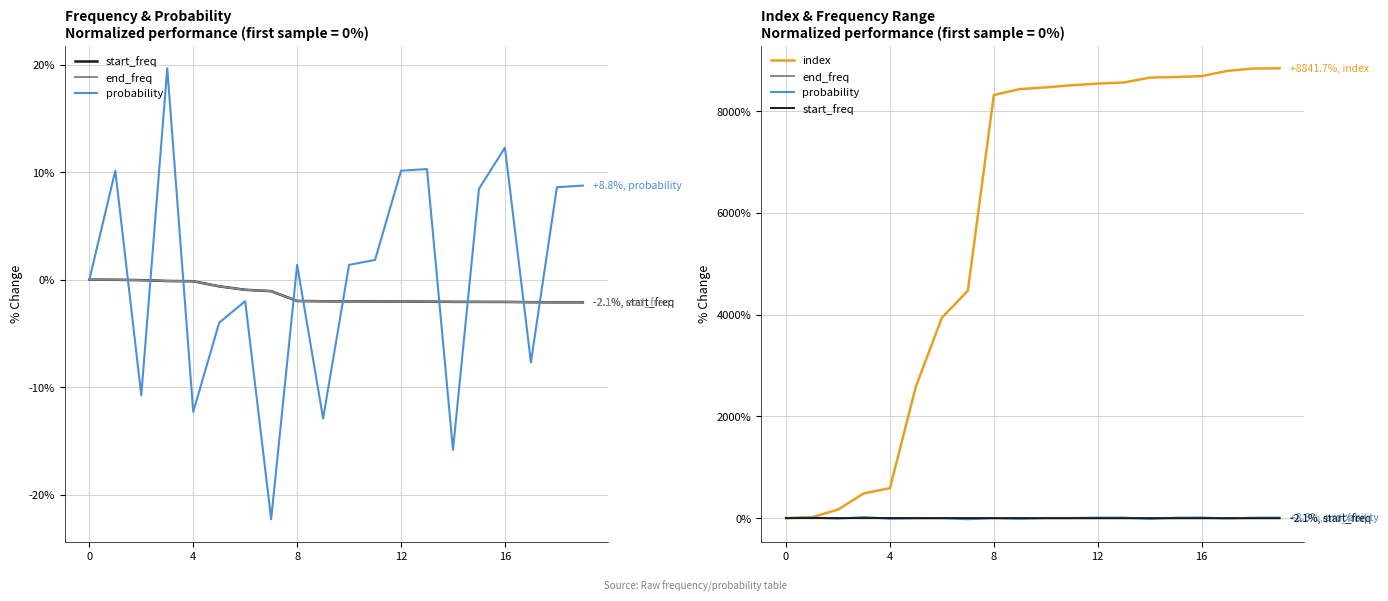

Rank the series at 6 from lowest to highest value.

probability, start_freq, end_freq, index